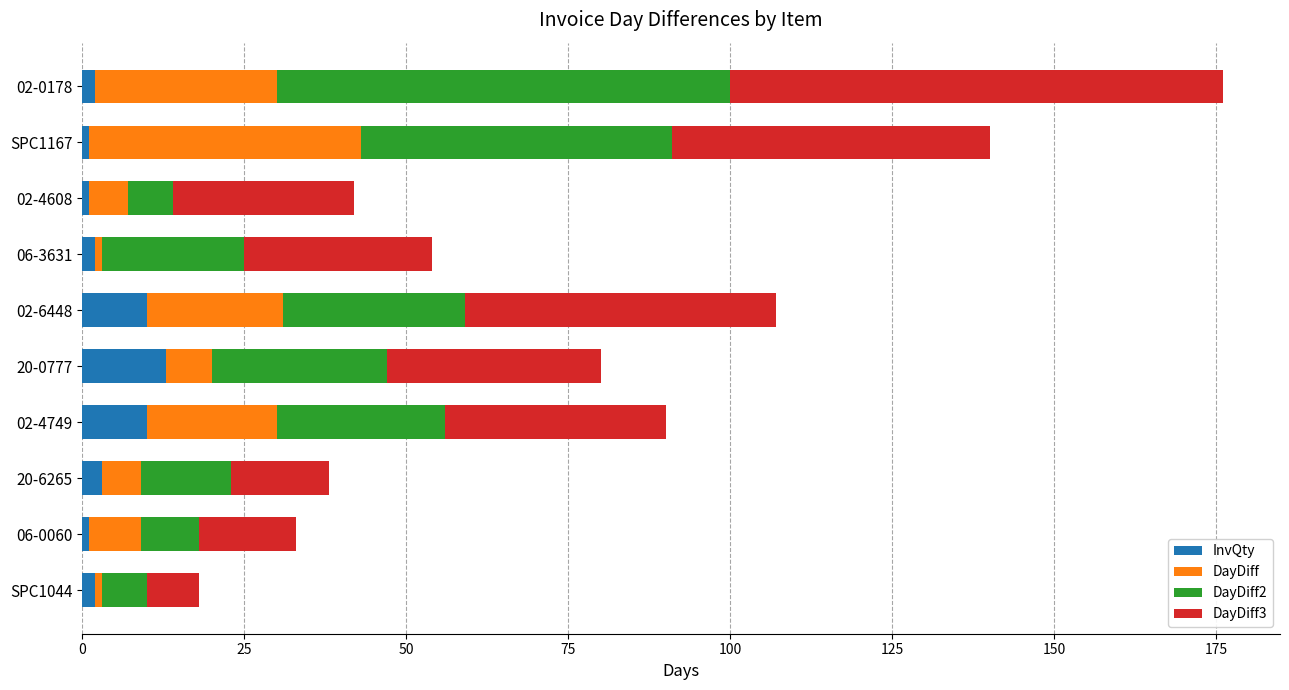

At which category is the sum across all series the highest?

02-0178